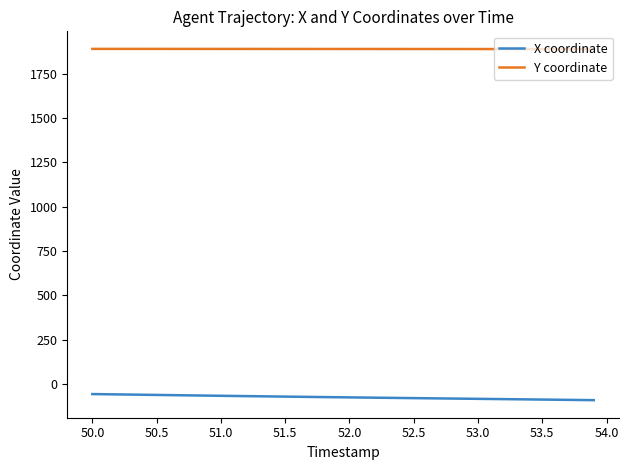

Rank the series by their maximum value, from highest to lowest.

Y coordinate, X coordinate